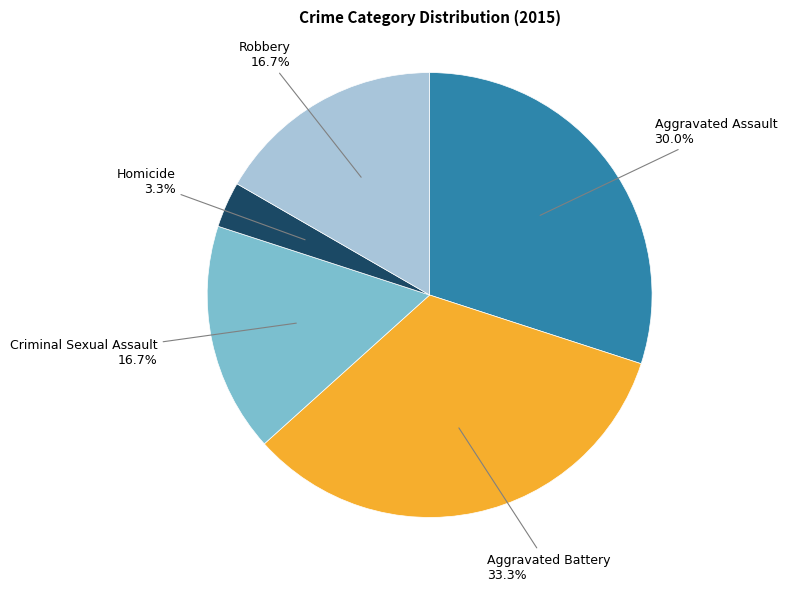

To the nearest percent, what portion does Aggravated Battery represent?

33%